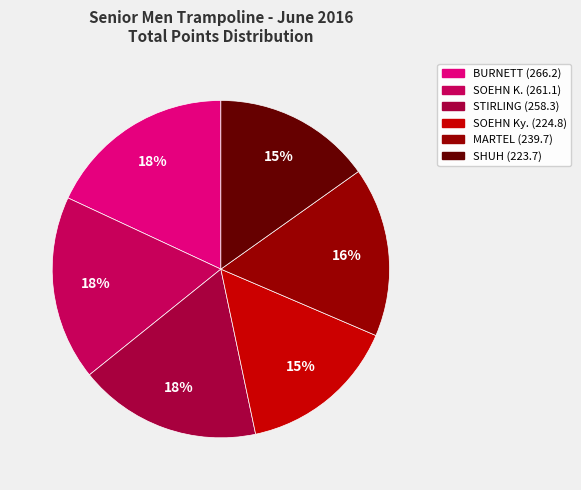

To the nearest percent, what is the difference between the largest and smallest slice percentages?

3%